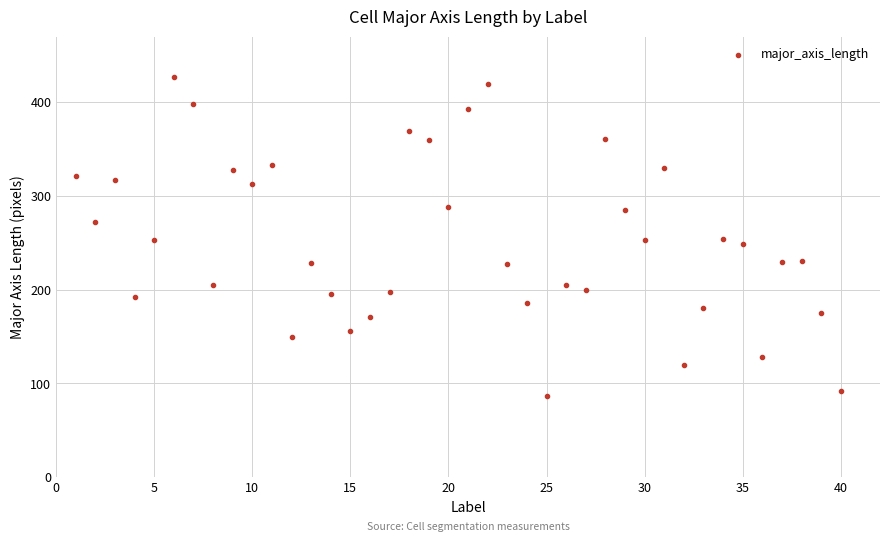

What is the range of Y values (max minus min)?

340.8